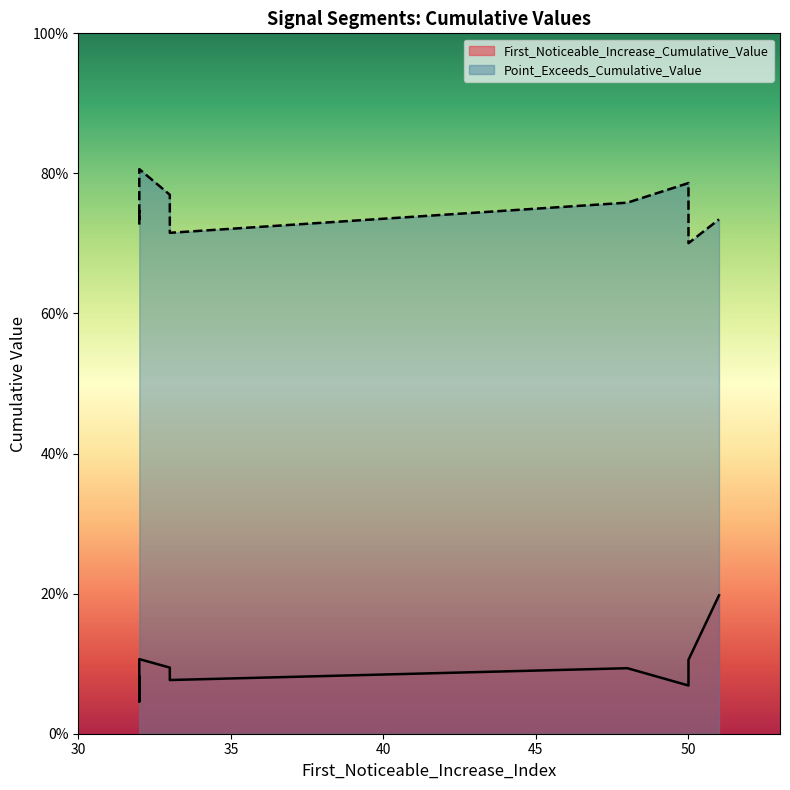

Between 32 and 32, which is larger?

32